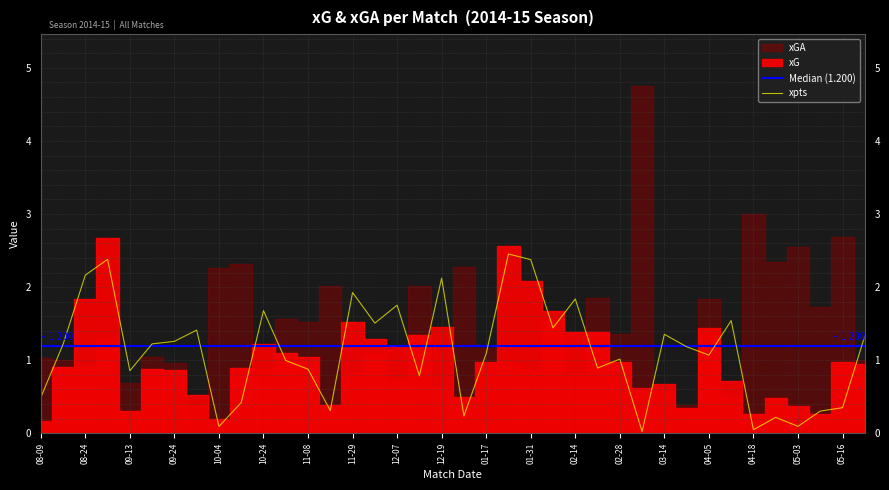

Is the value of xpts at 2015-03-07 greater than the value of xG at 2014-08-09?

No